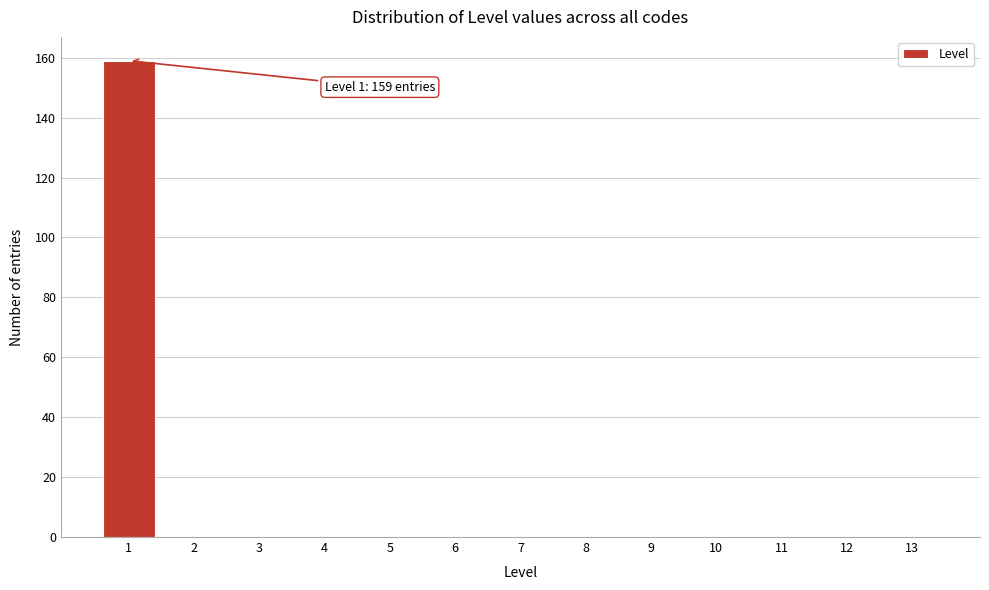

Reading left to right, transcribe all the data shown in this chart.

1=159	2=0	3=0	4=0	5=0	6=0	7=0	8=0	9=0	10=0	11=0	12=0	13=0